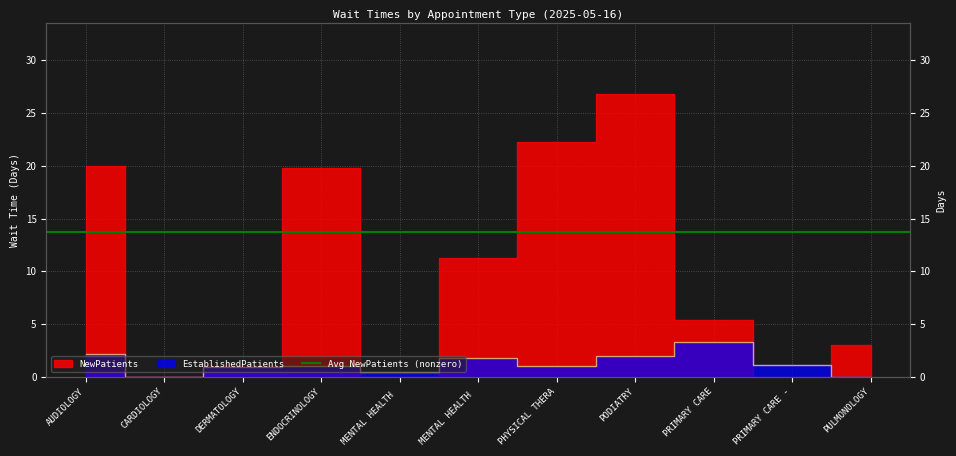

Is it true that the value at PRIMARY CARE is 3.3?

True